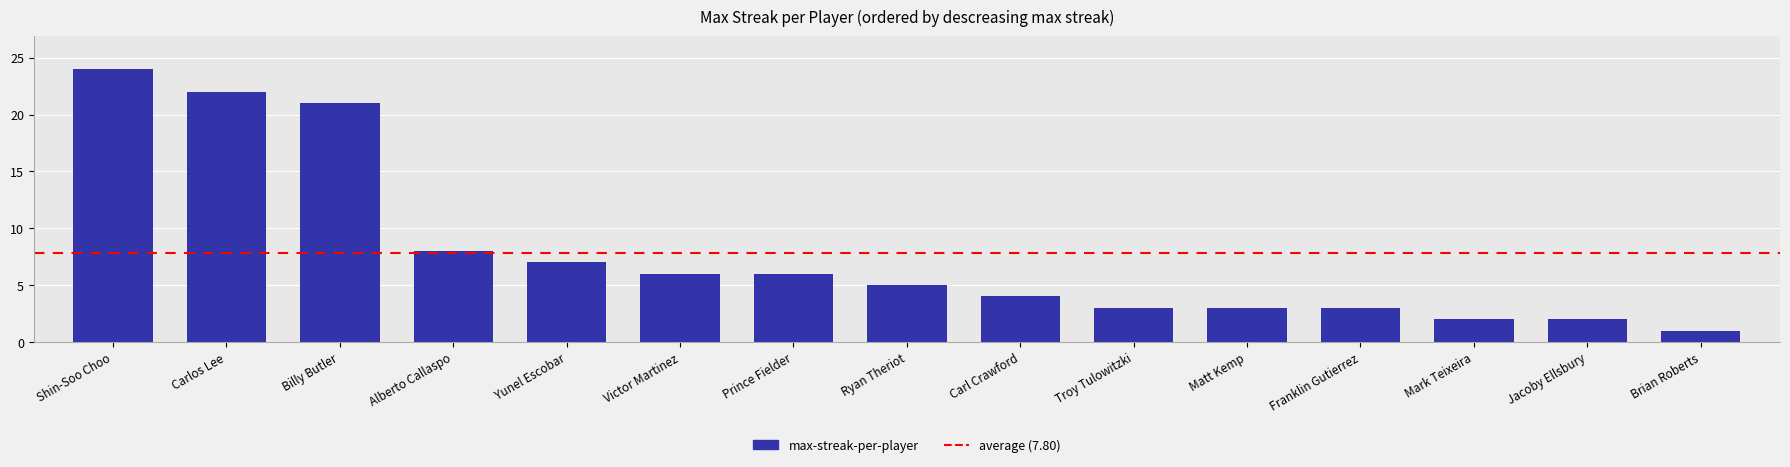

What is the sum of the values at Matt Kemp and Ryan Theriot?

8